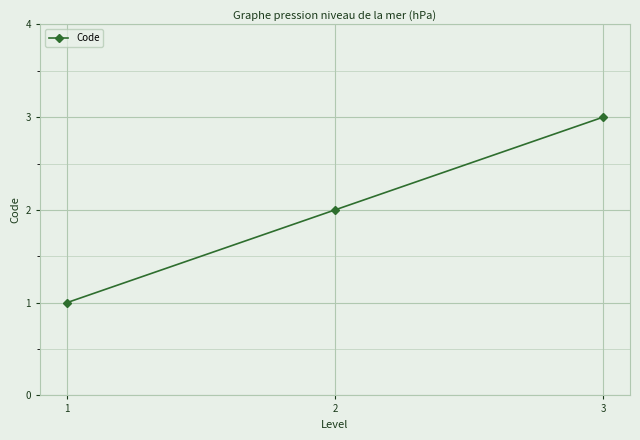

Reading left to right, list all the values displayed in this chart.

1=1	2=2	3=3